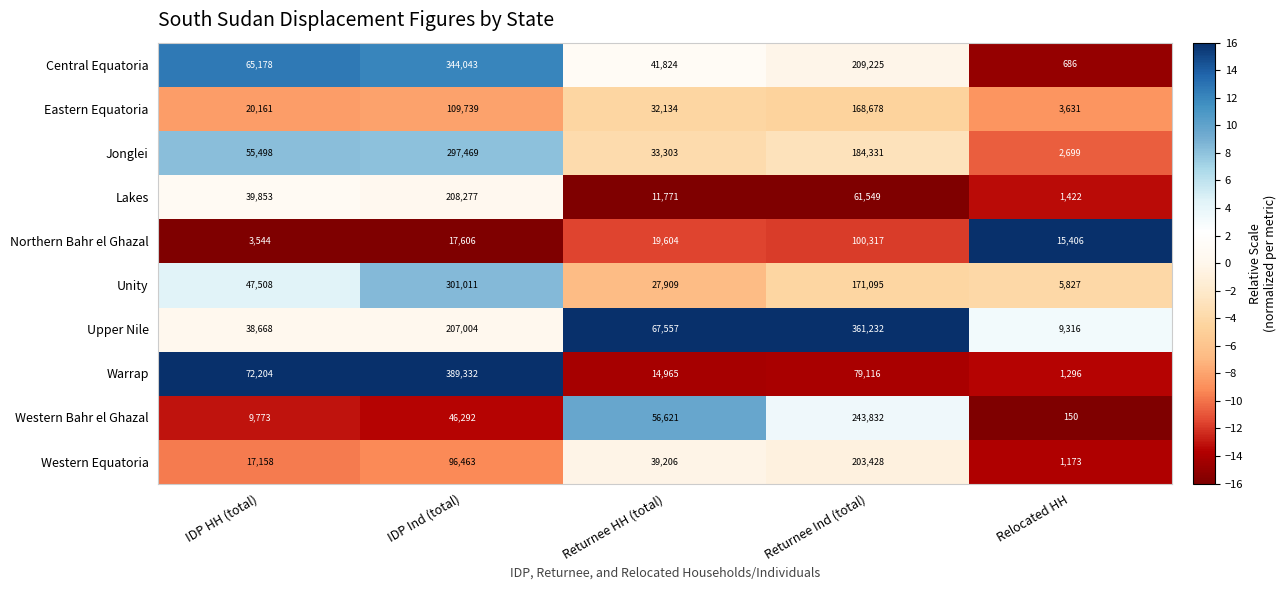

What is the difference between the second highest and minimum values in the Upper Nile series?

197688